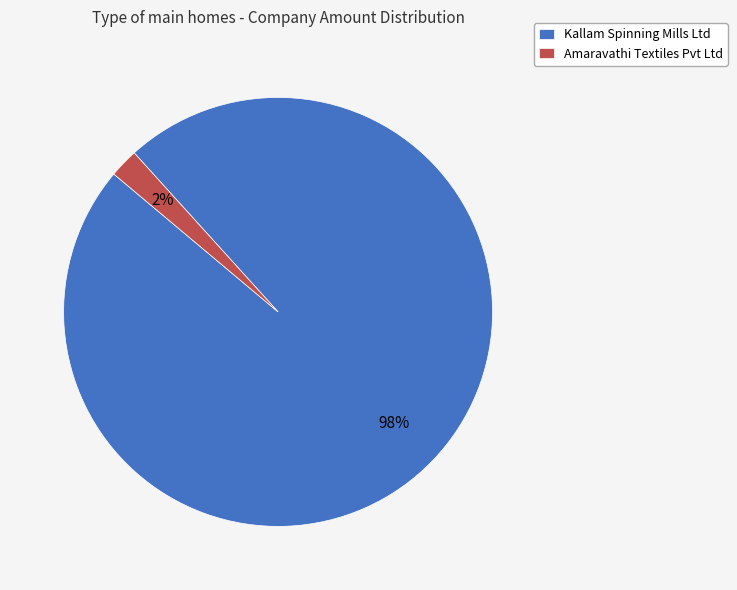

Rank the categories by value from lowest to highest.

Amaravathi Textiles Pvt Ltd, Kallam Spinning Mills Ltd